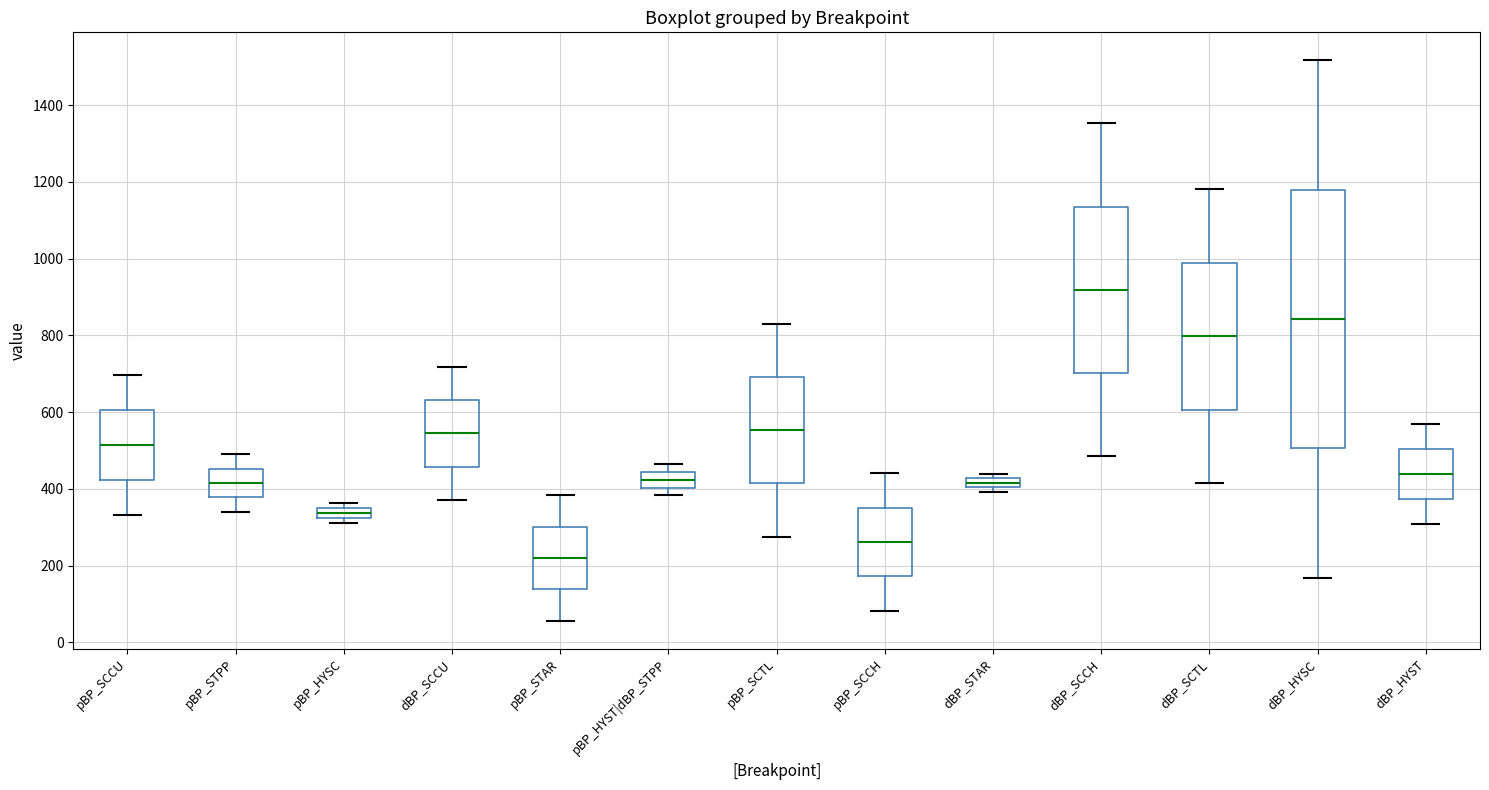

Where does the lower whisker of the box for dBP_HYSC end on the y-axis? The values are not printed on the chart, so give them approximately, as read against the axis.

160